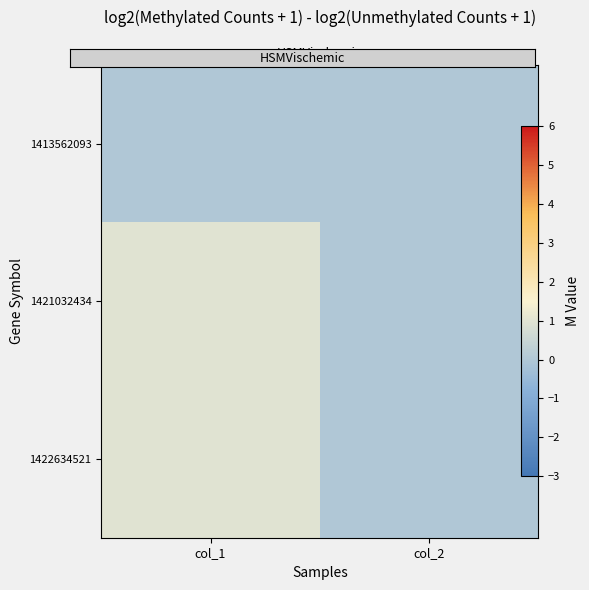

Which has a higher value, col_2 or col_1?

col_2